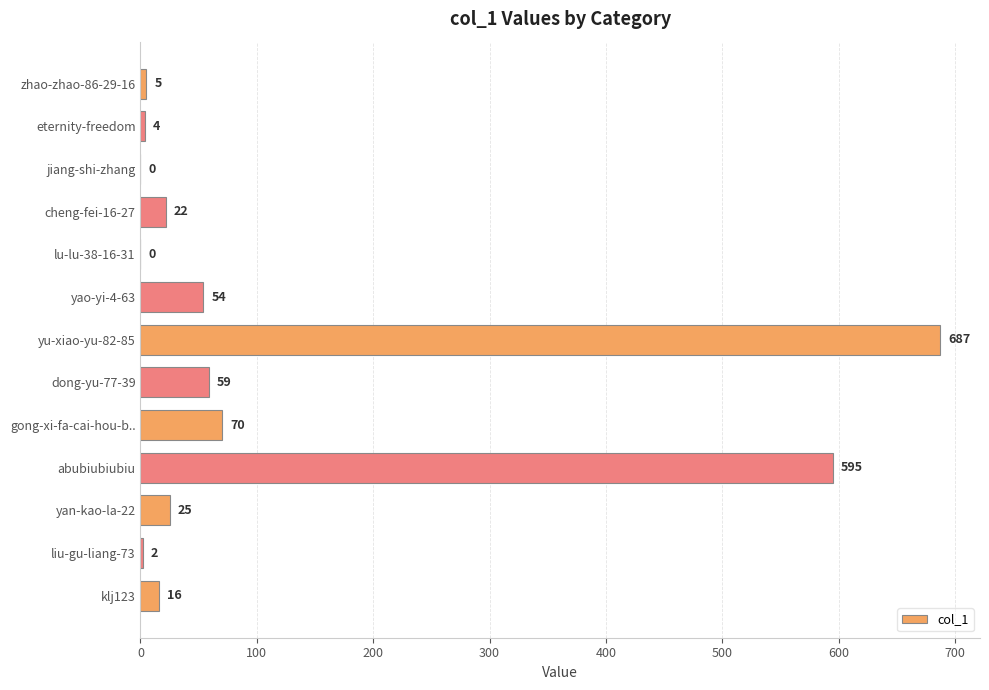

How many distinct data groups are displayed?

1